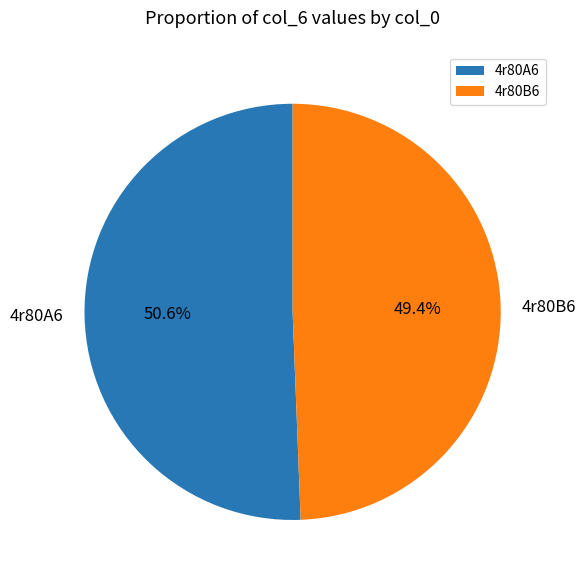

Is it true that 4r80B6 is 49% of the pie?

True